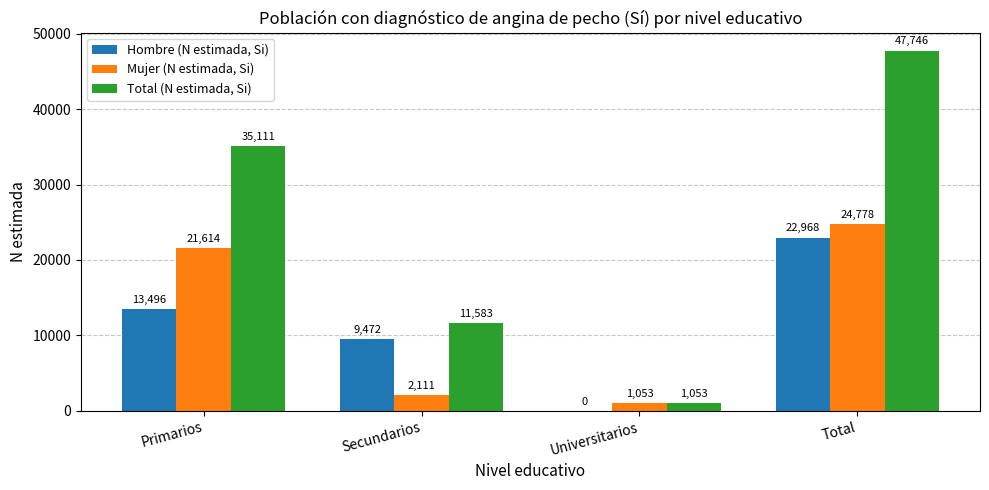

True or false: Total (N estimada, Si) has a value of 1053 at Universitarios.

True